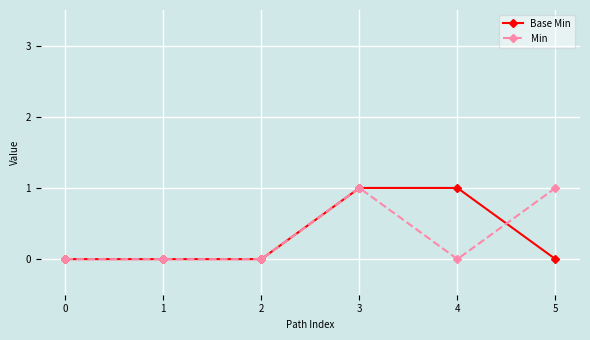

What are all the series names shown in the legend?

Base Min, Min